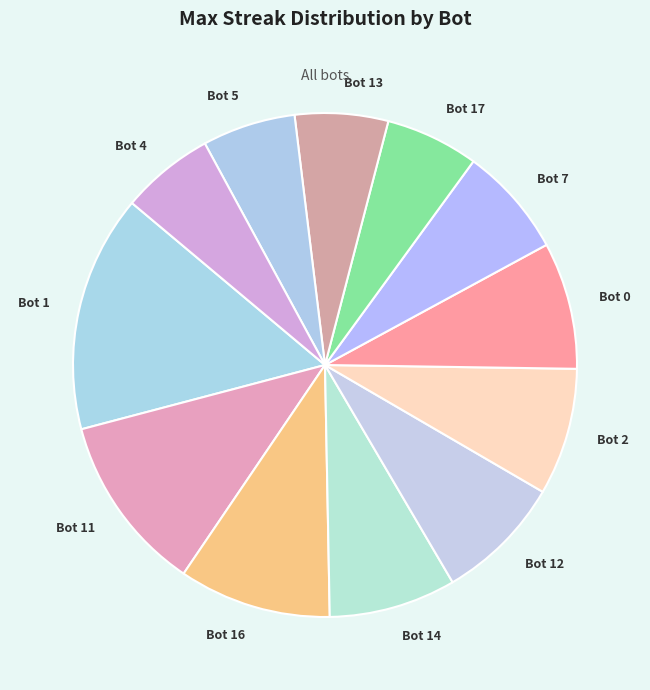

To the nearest percent, what is the difference between the largest and smallest slice percentages?

9%